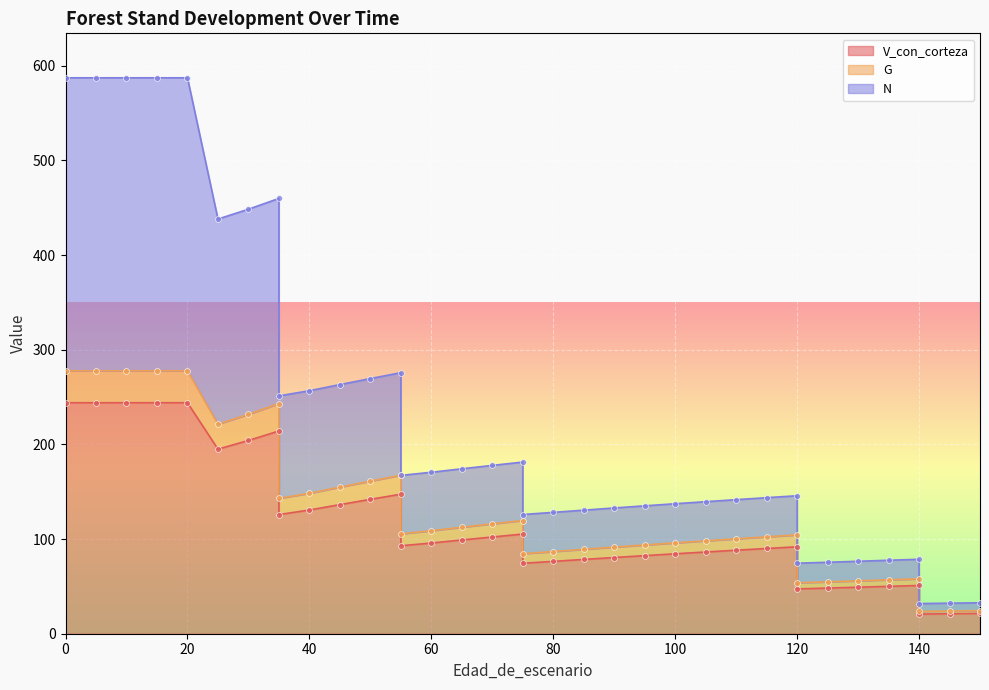

Which series reaches the minimum Y coordinate?

V_con_corteza